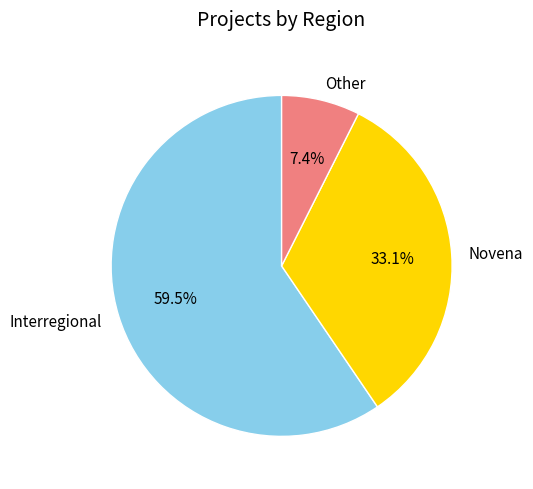

Between Novena and Interregional, which is larger?

Interregional